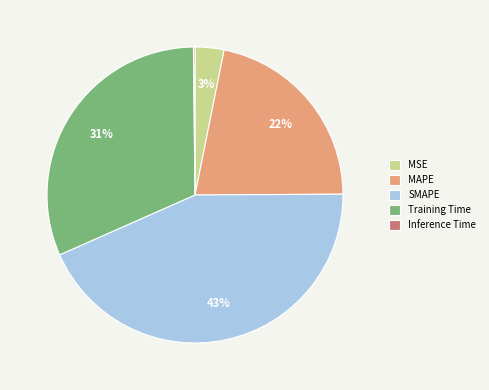

Do SMAPE and Training Time together represent more than half of the pie?

Yes